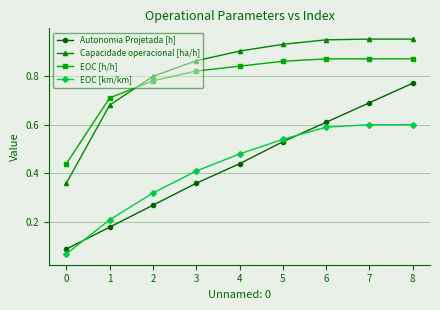

True or false: EOC [h/h] and Autonomia Projetada [h] intersect in this chart.

False